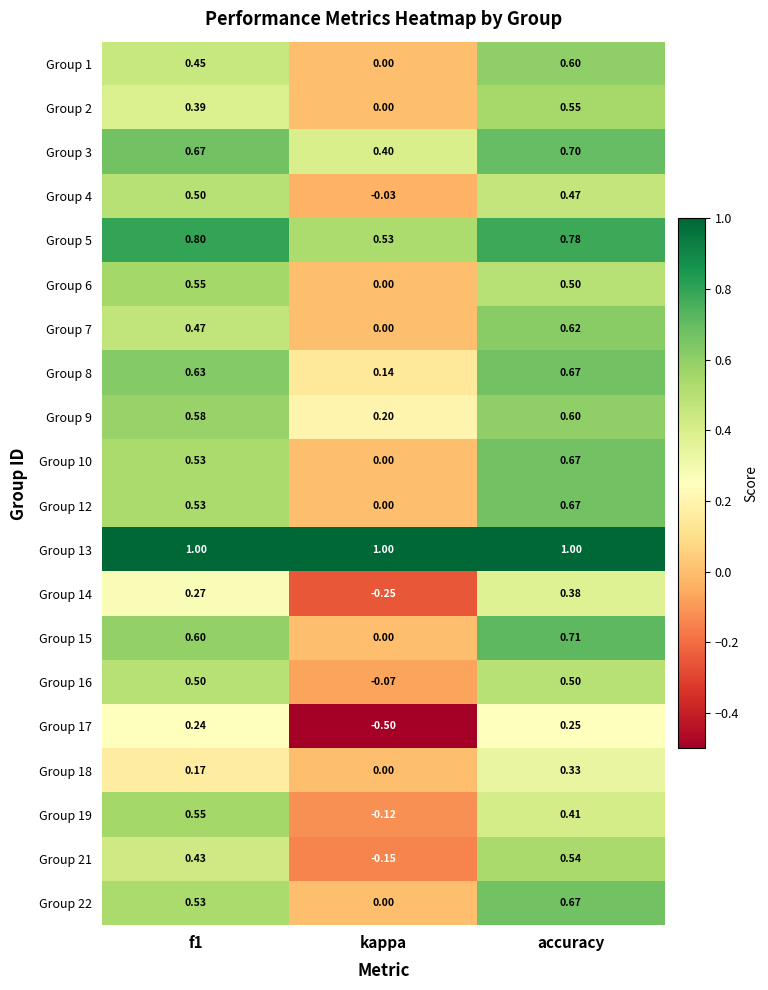

Is the value of Group 6 at accuracy greater than the value of Group 19 at kappa?

Yes